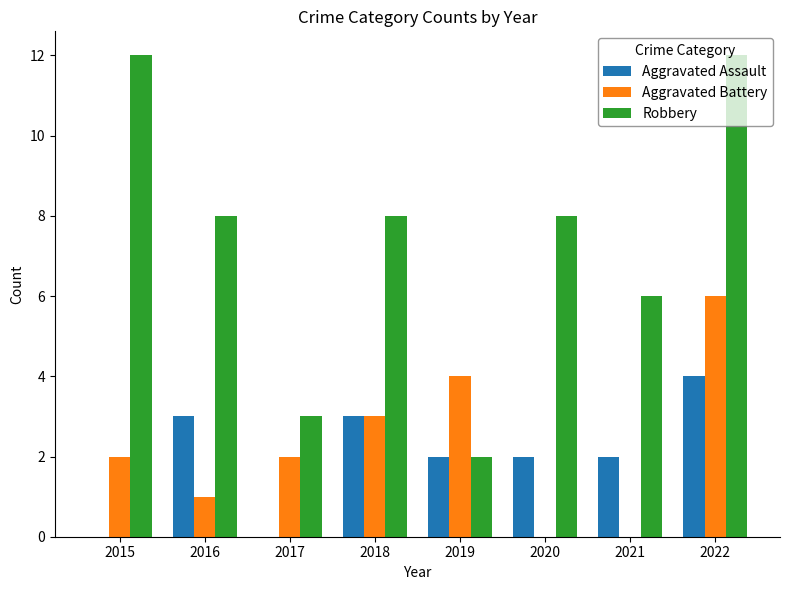

The value of Robbery at 2017 is 3. True or false?

True